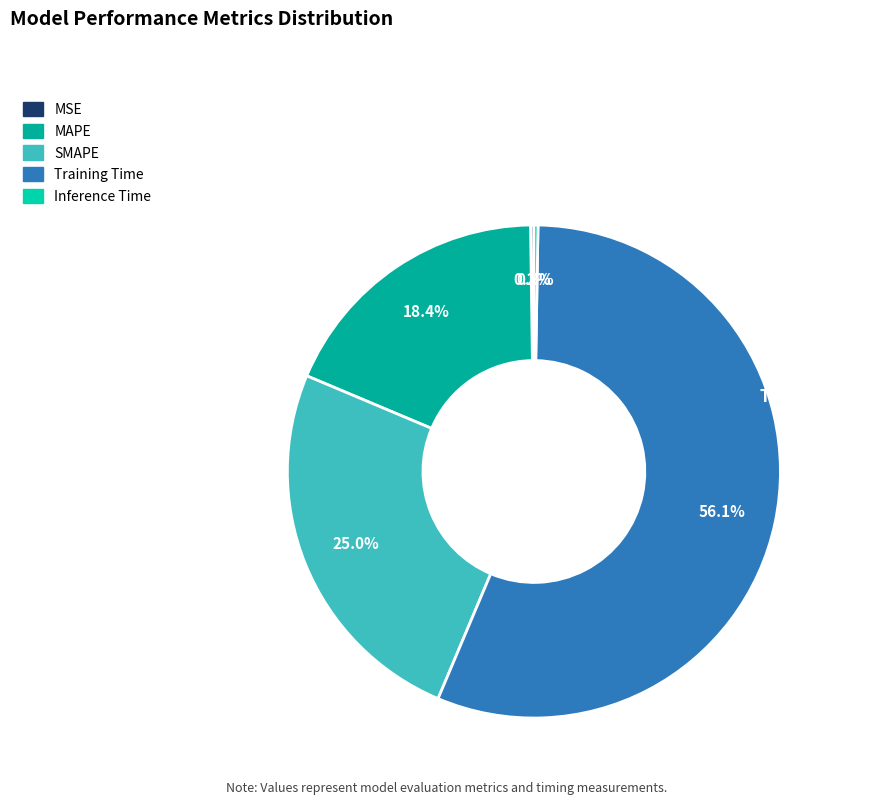

To the nearest percent, what is the difference between the Inference Time and Training Time slice percentages?

56%